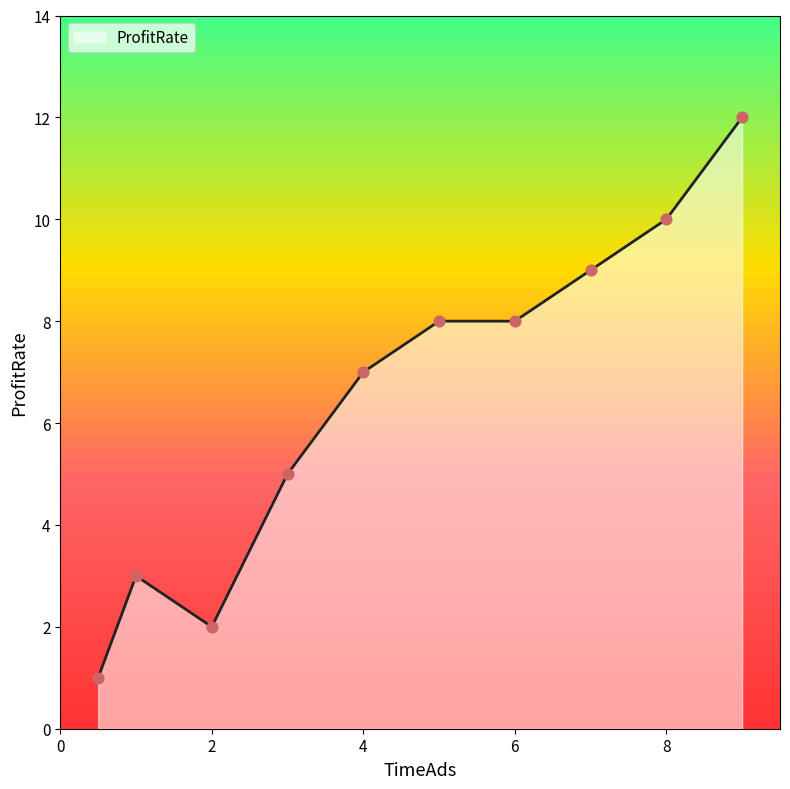

What is the maximum value shown in the chart?

12